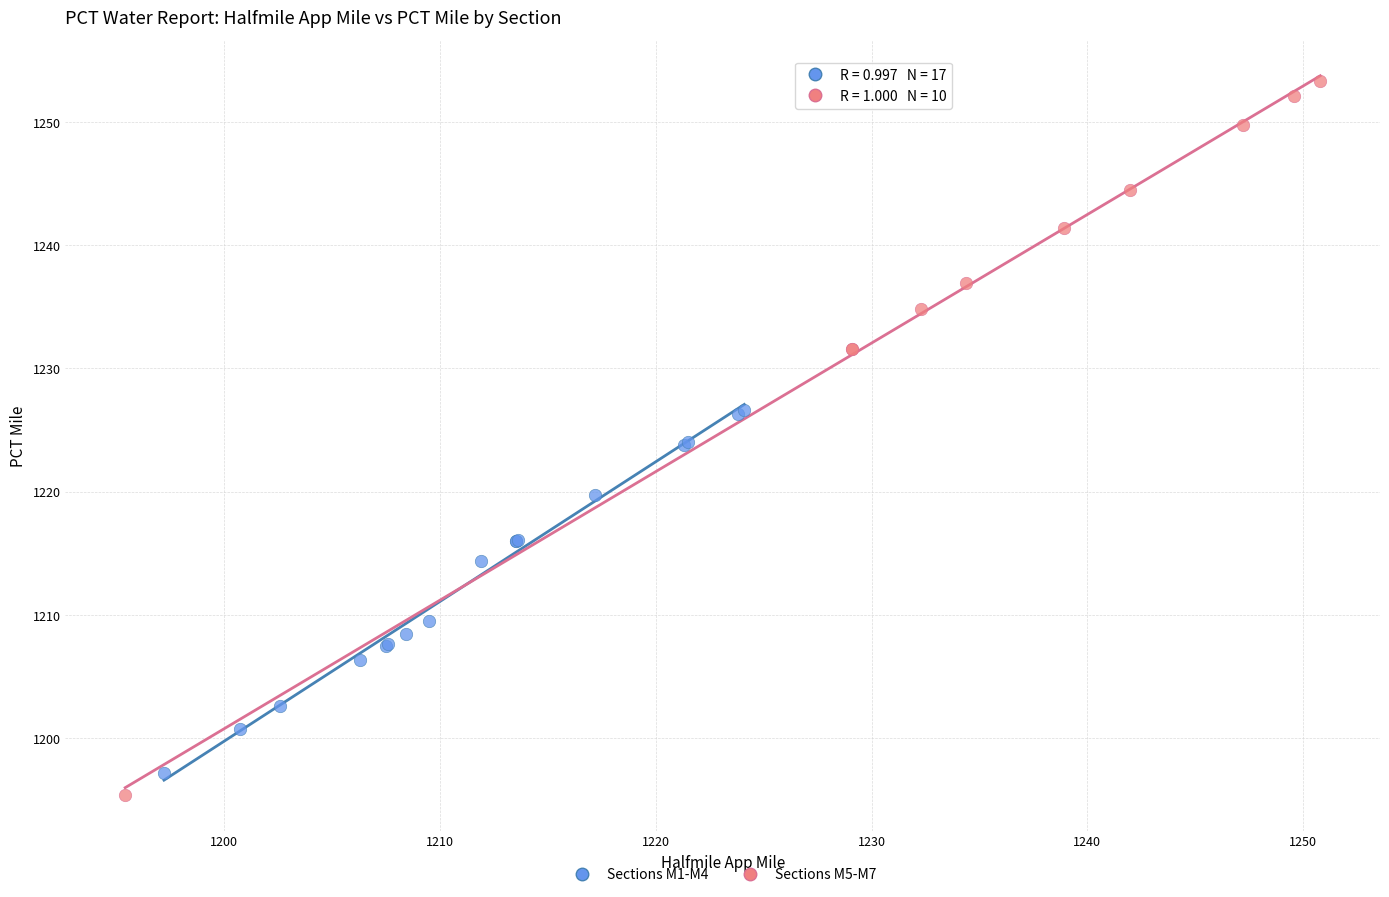

Which series reaches the maximum Y coordinate?

Sections M5-M7